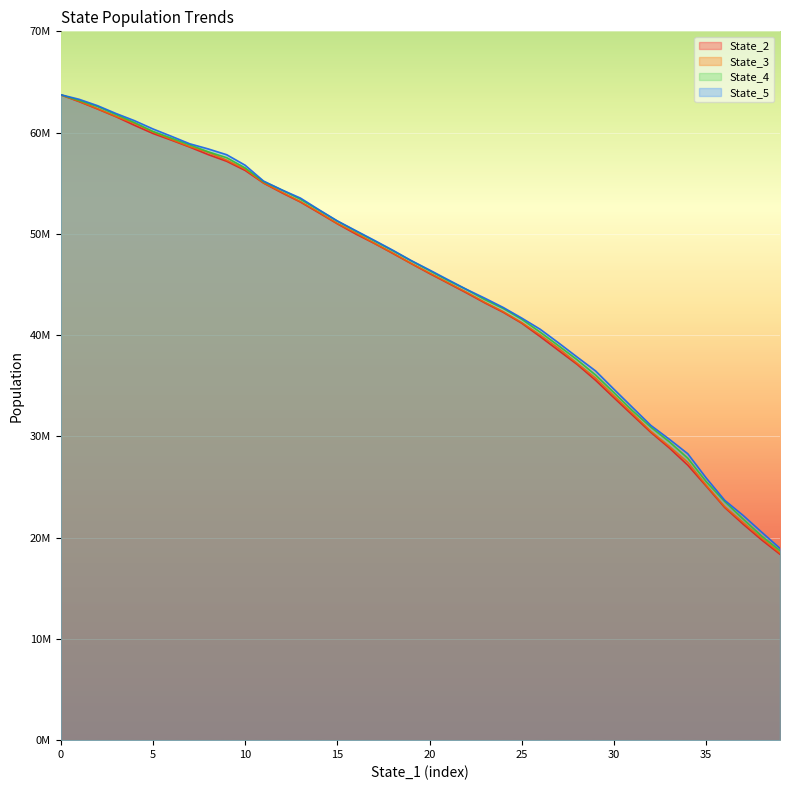

What is the label of the 25th point from the right?

15